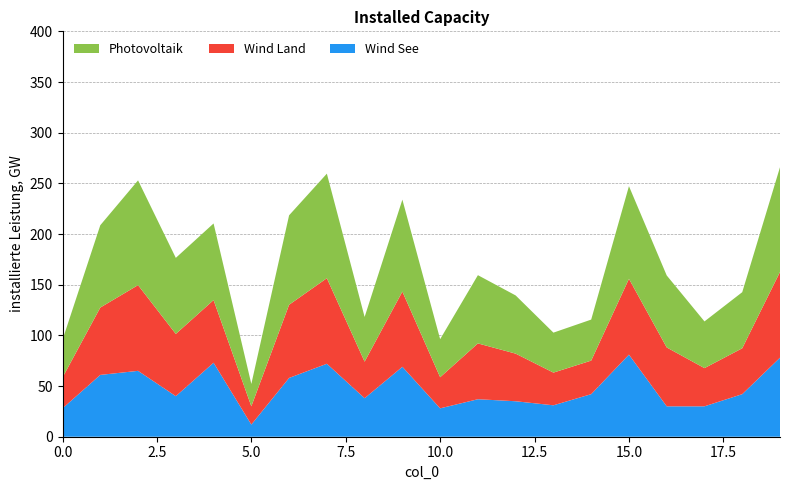

The Wind See series shows 28.0 at 0.0. True or false?

True